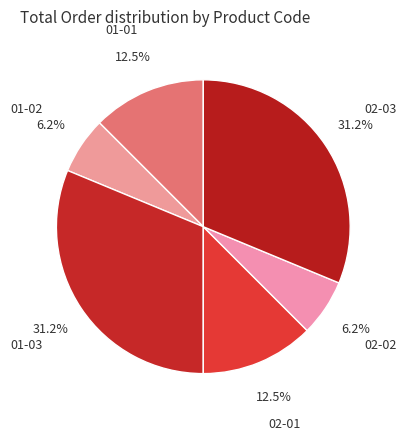

To the nearest percent, what percentage of the pie is 02-02?

6%